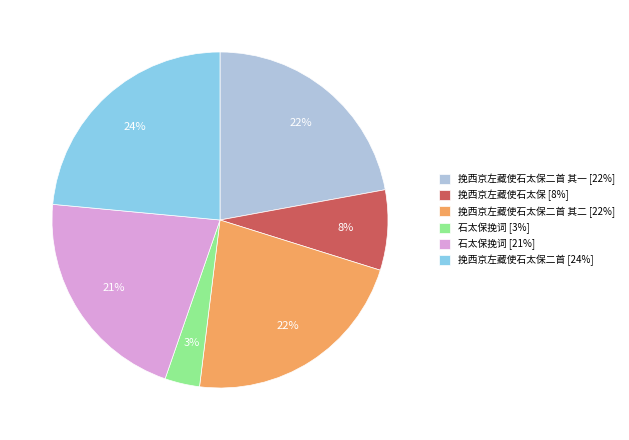

Does 石太保挽词 [3%] represent more than half of the total?

No